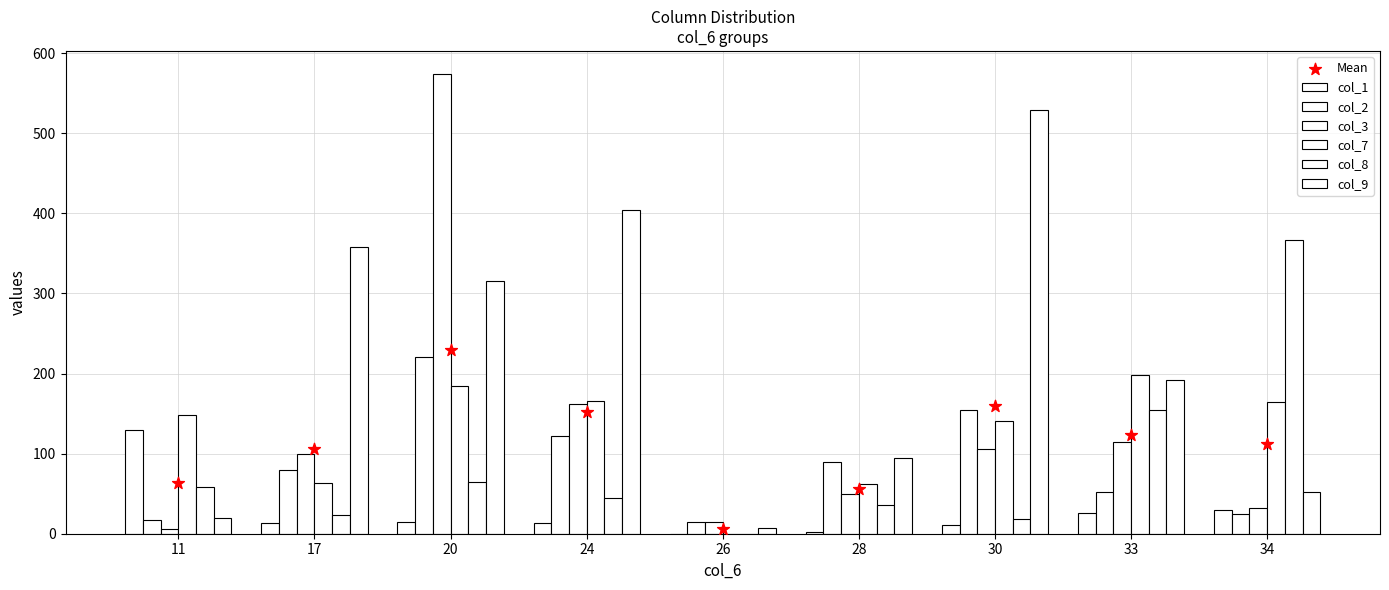

Which series contains the lowest Y value?

col_1